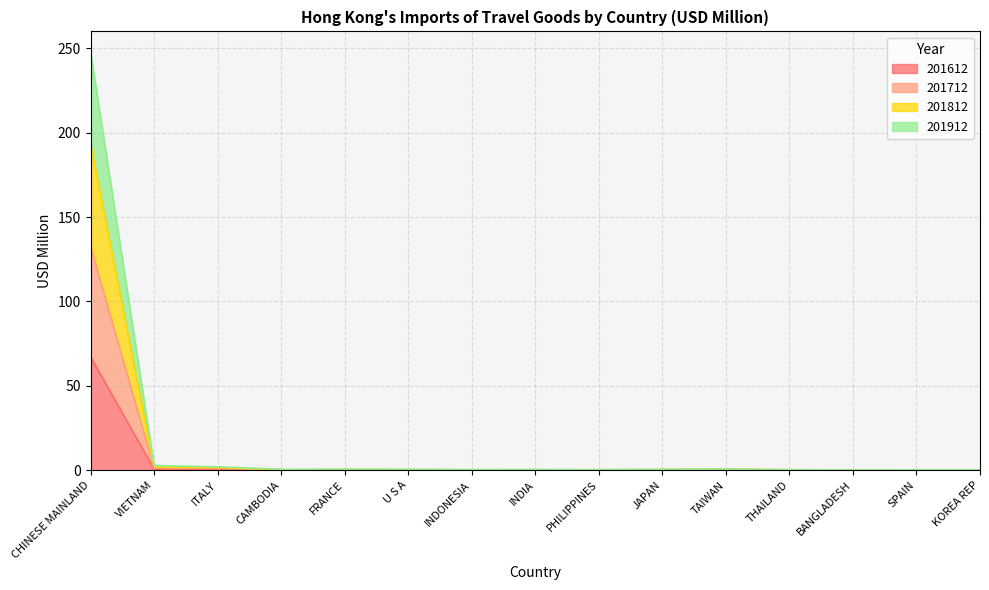

What is the label of the 1st point from the left?

CHINESE MAINLAND